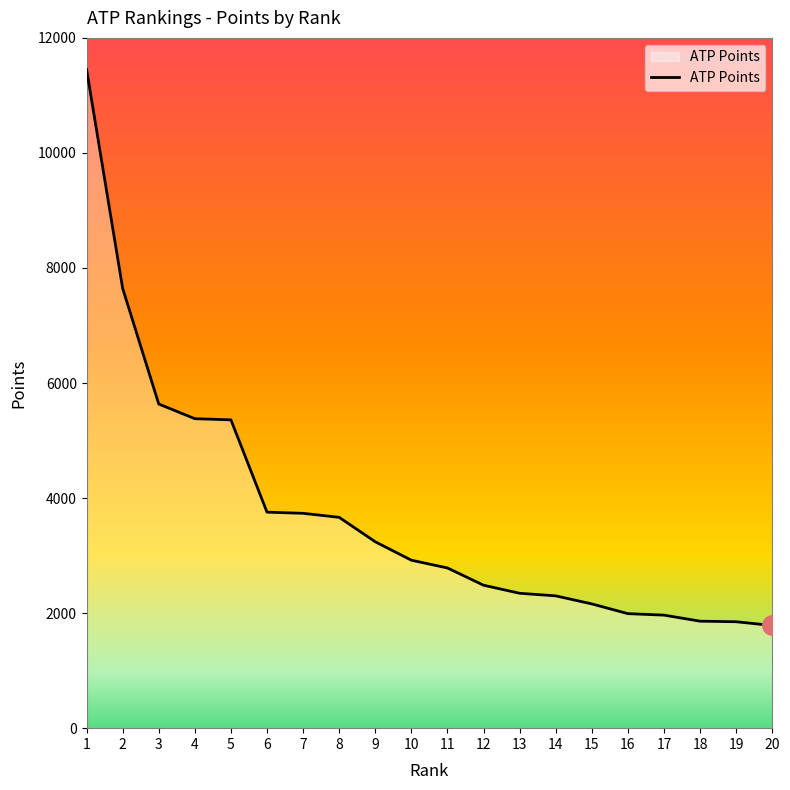

What is the difference between the maximum and minimum values?

9665